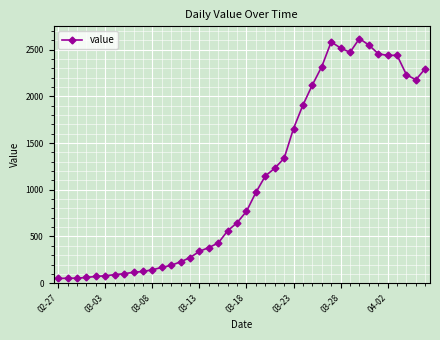

What is the greatest value displayed?

2617